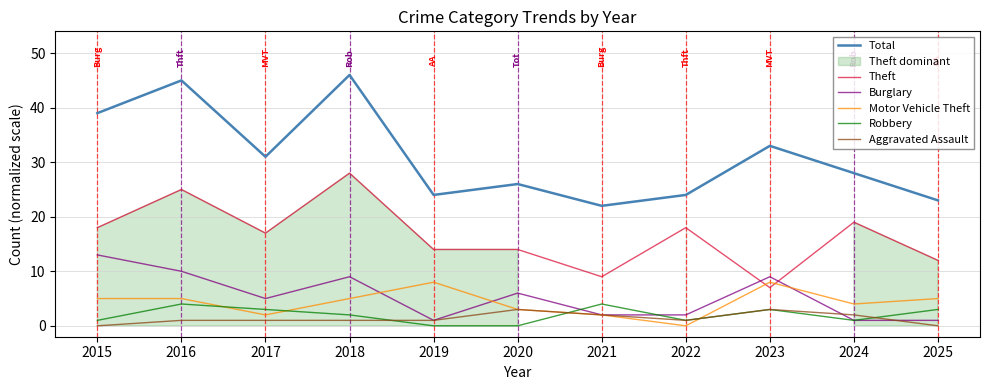

Does the chart have visible grid lines?

Yes